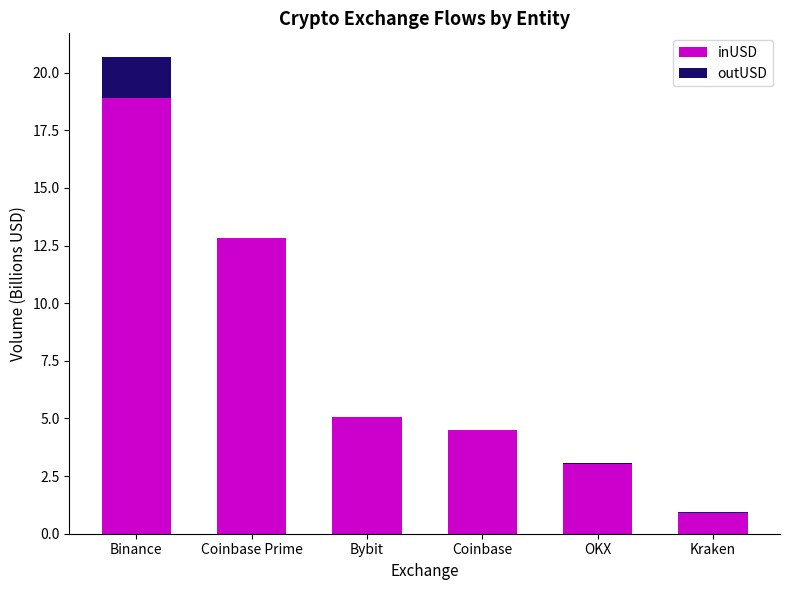

At which category does the chart reach its minimum across all series?

Coinbase Prime